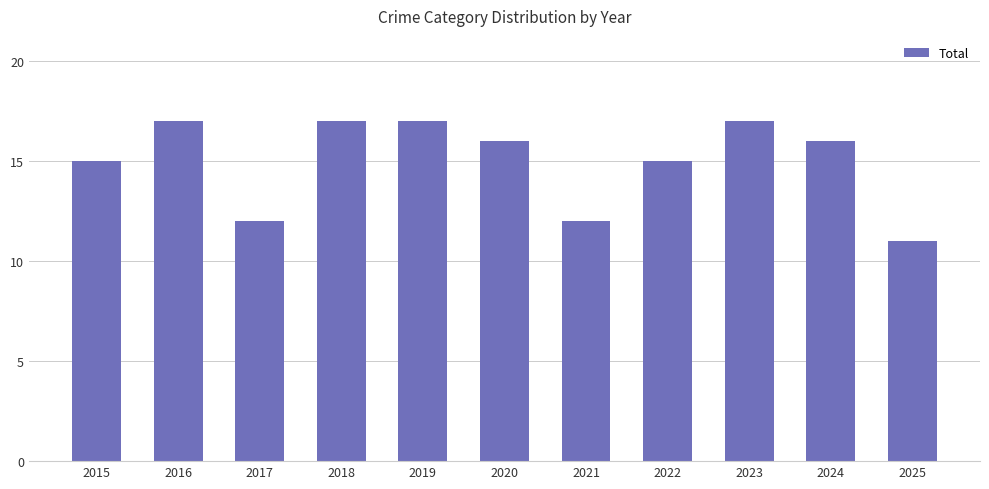

Reading left to right, extract all data points from this chart.

15	17	12	17	17	16	12	15	17	16	11